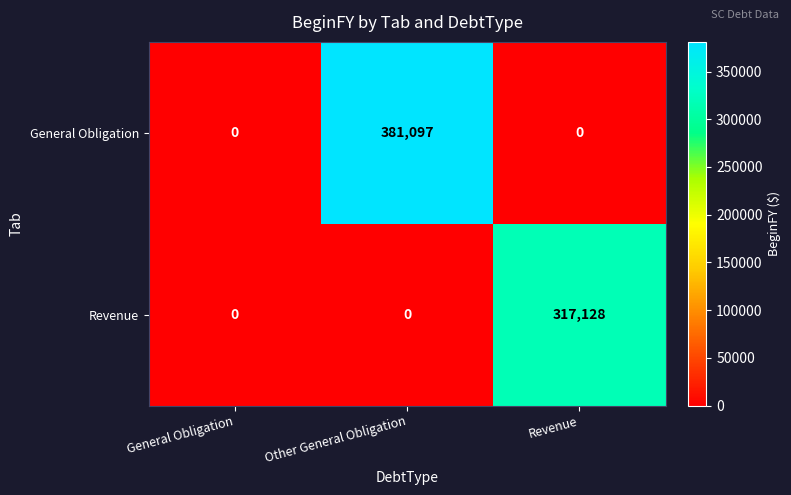

Rank the series by their average value, from highest to lowest.

General Obligation, Revenue